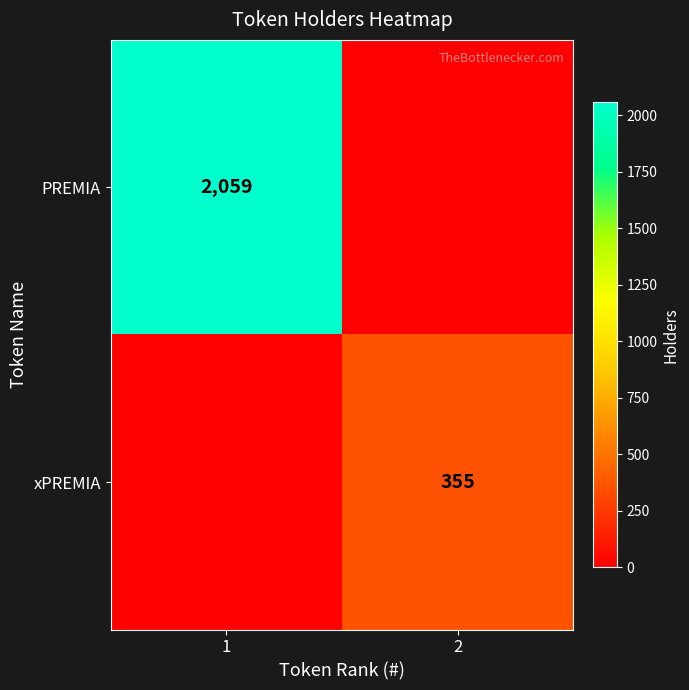

The value of PREMIA at 1 is 3356. True or false?

False